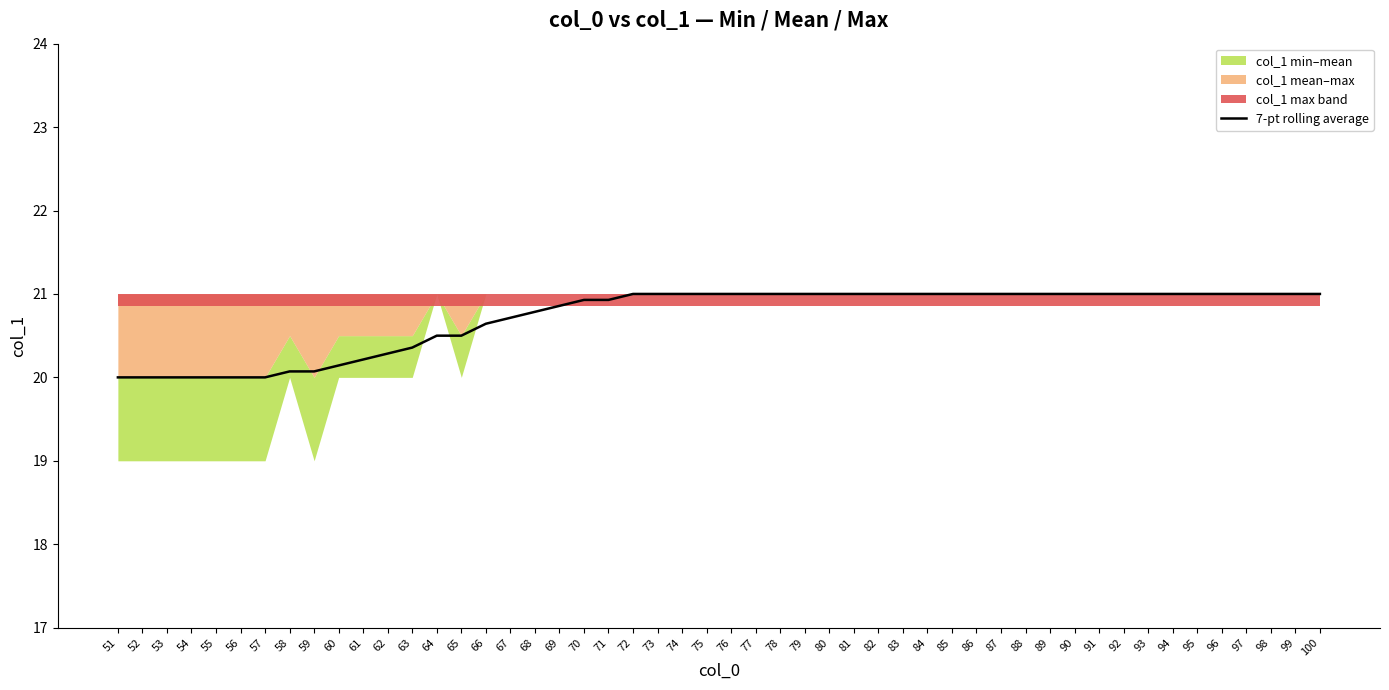

Is it true that 7-pt rolling average equals 4.3 at 64?

False